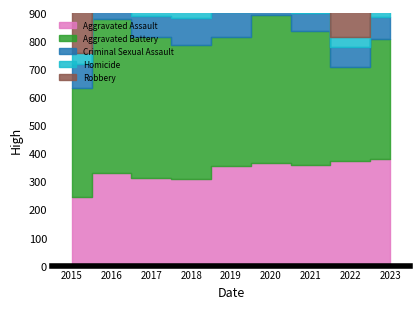

List the series in order of their peak value, lowest first.

Homicide, Criminal Sexual Assault, Aggravated Assault, Aggravated Battery, Robbery